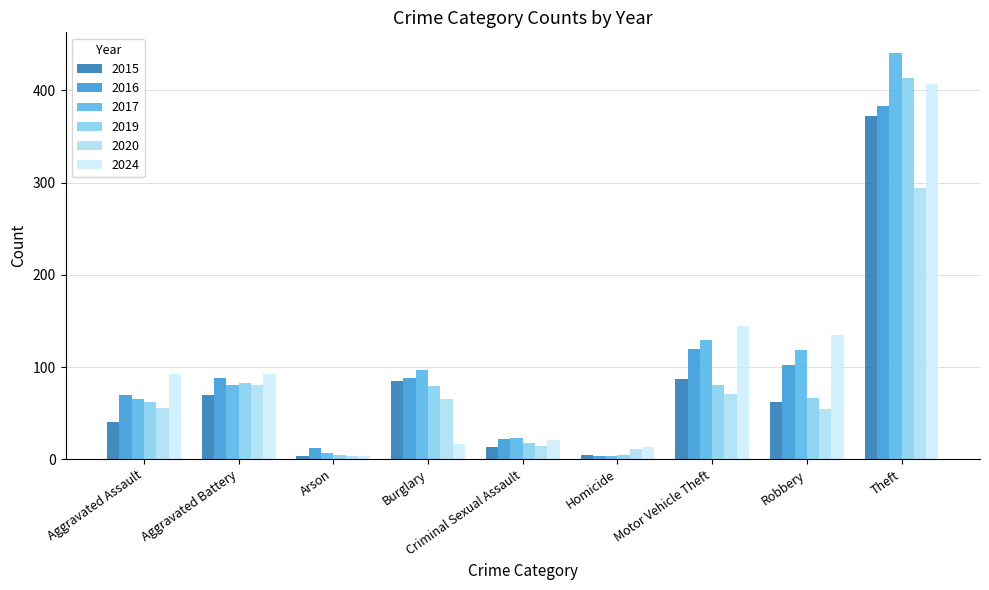

How many data points does each series have?

9